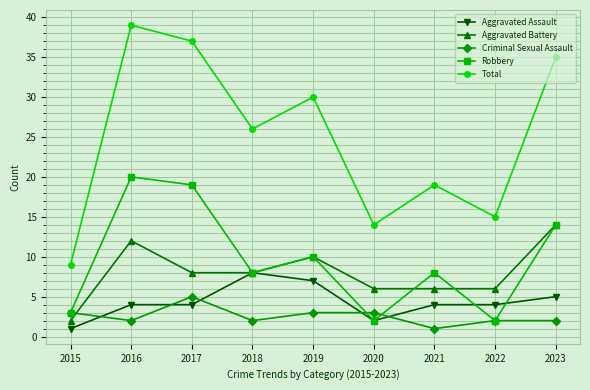

What is the sum of all Robbery values?

86